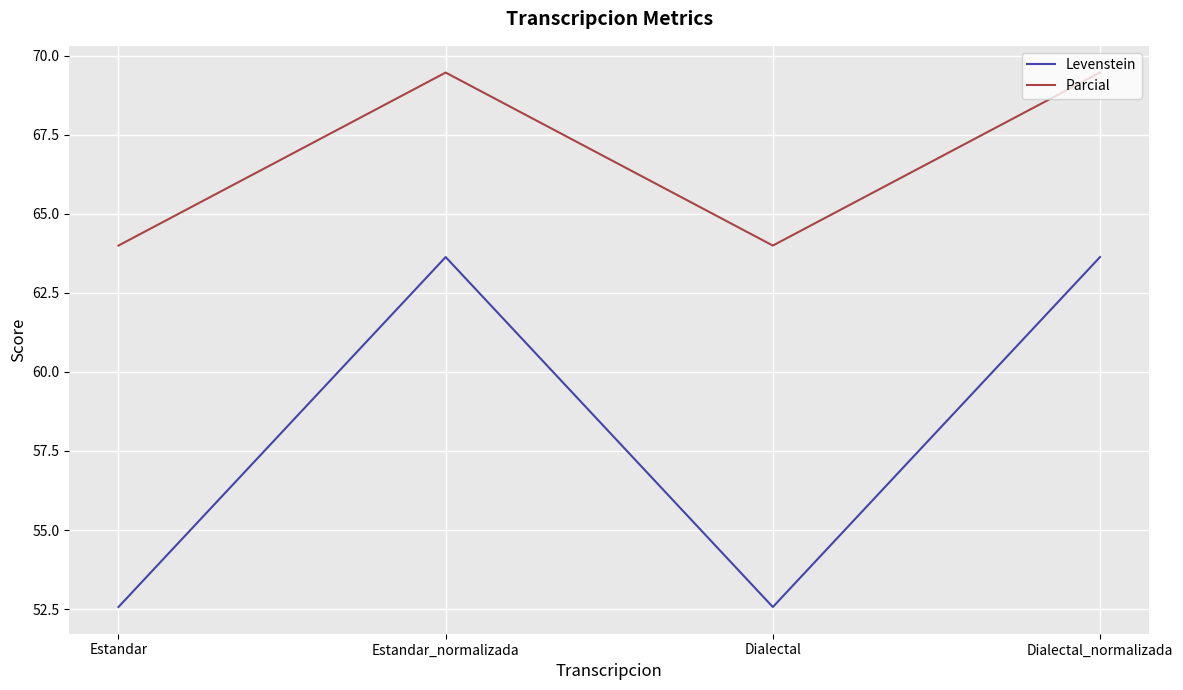

What is the total value across all series at Dialectal?

116.6